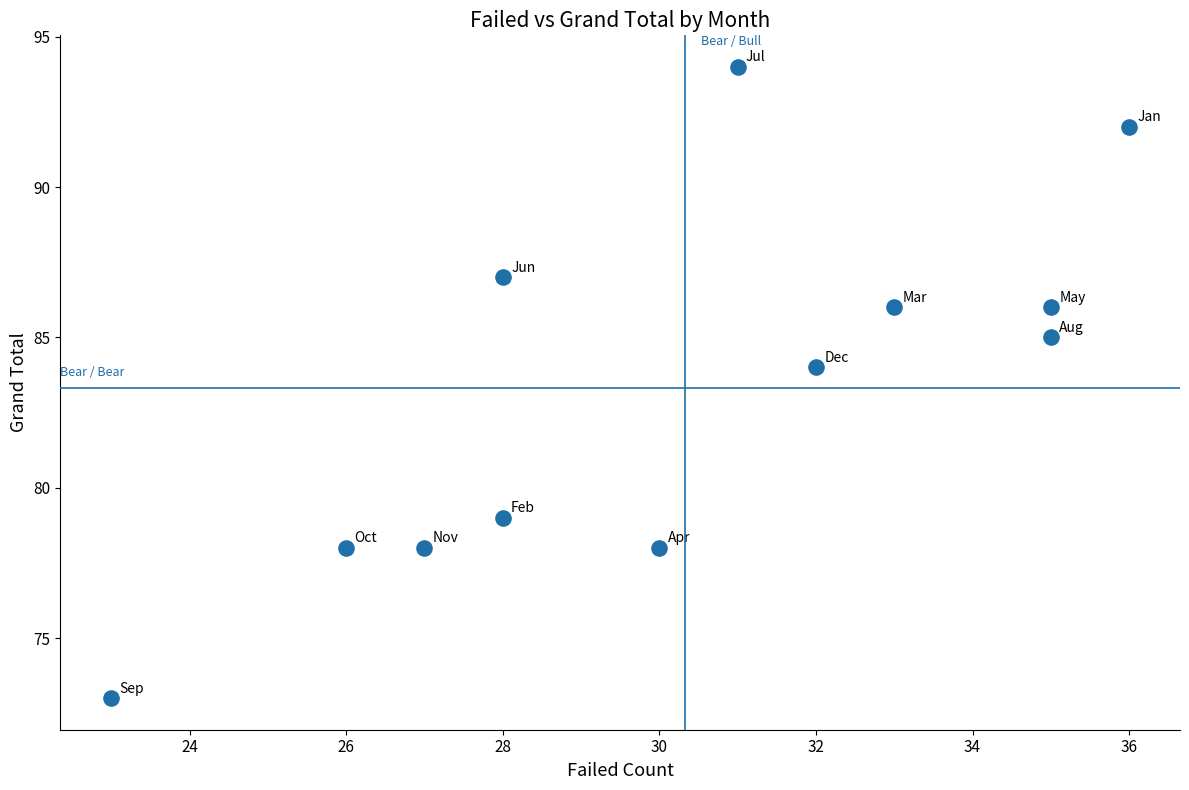

What Y value in the scatter plot is closest to 83?

84